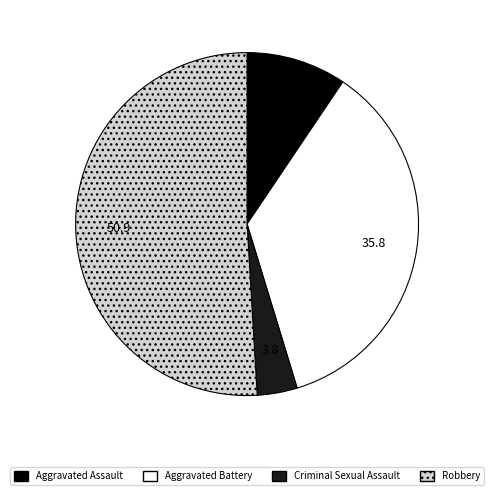

Count the number of slices in the pie.

4